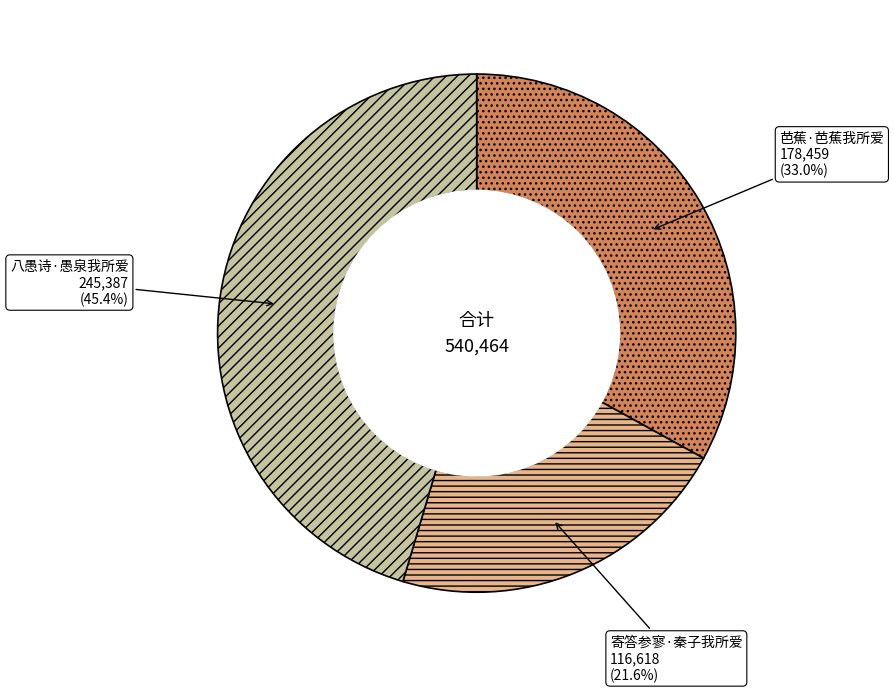

Rank the categories by value from highest to lowest.

八愚诗·愚泉我所爱, 芭蕉·芭蕉我所爱, 寄答参寥·秦子我所爱